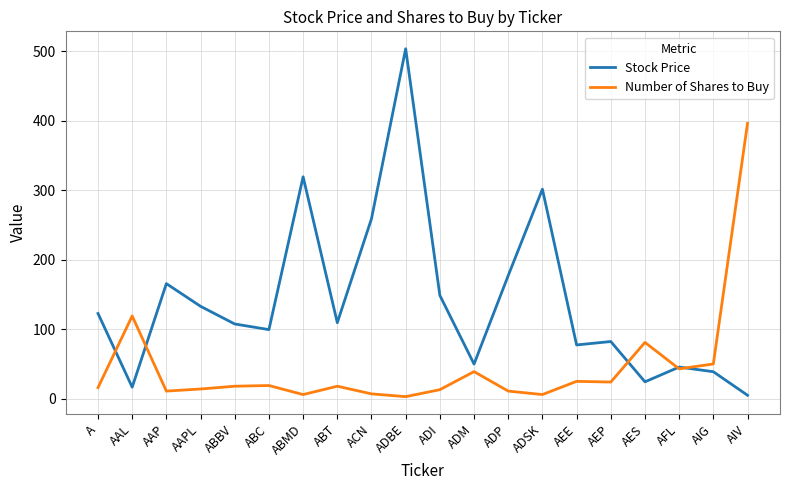

True or false: Number of Shares to Buy has more than 2 points higher than both neighbors.

True